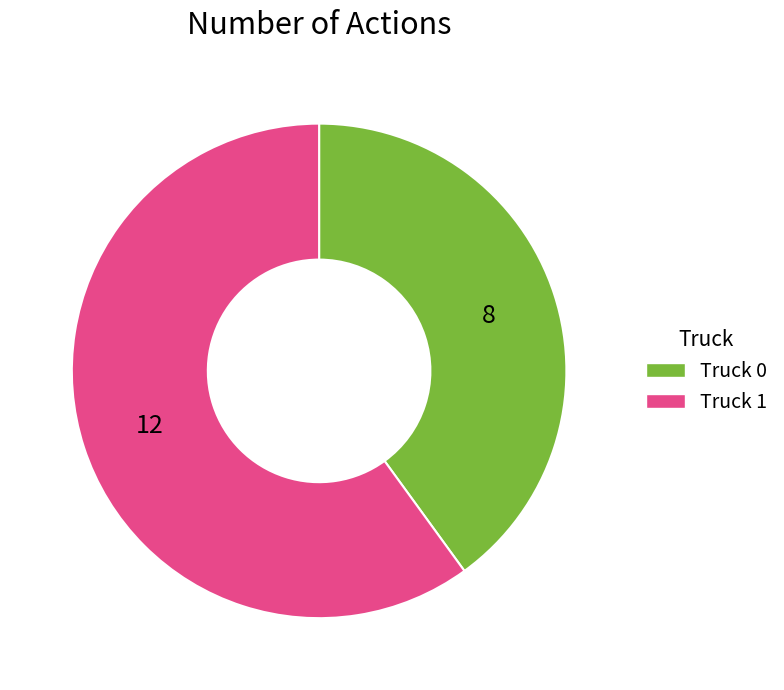

Is the sum of Truck 0 and Truck 1 greater than half?

Yes